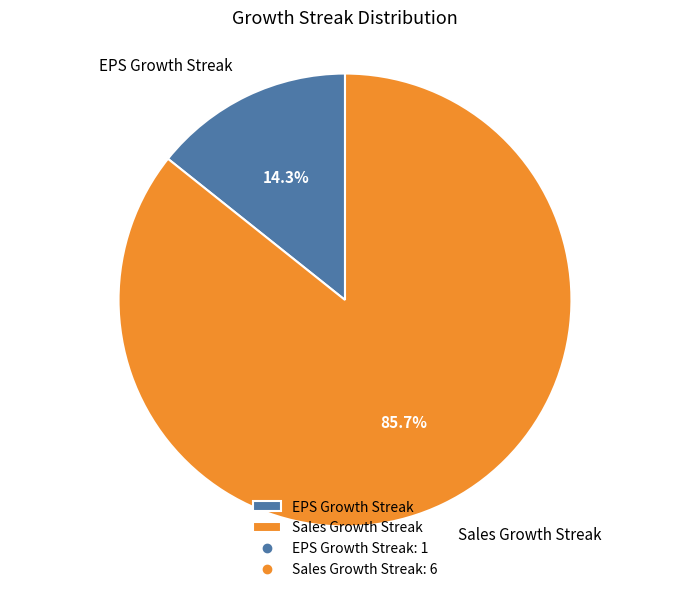

What is the smallest slice in the pie chart?

EPS Growth Streak